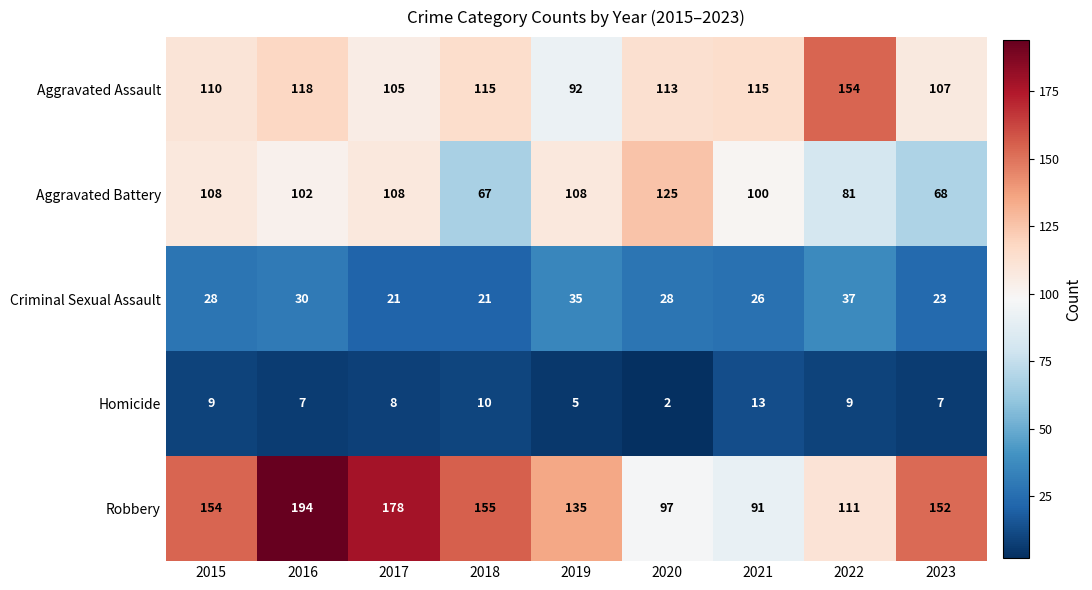

What is the maximum value shown in the chart?

194